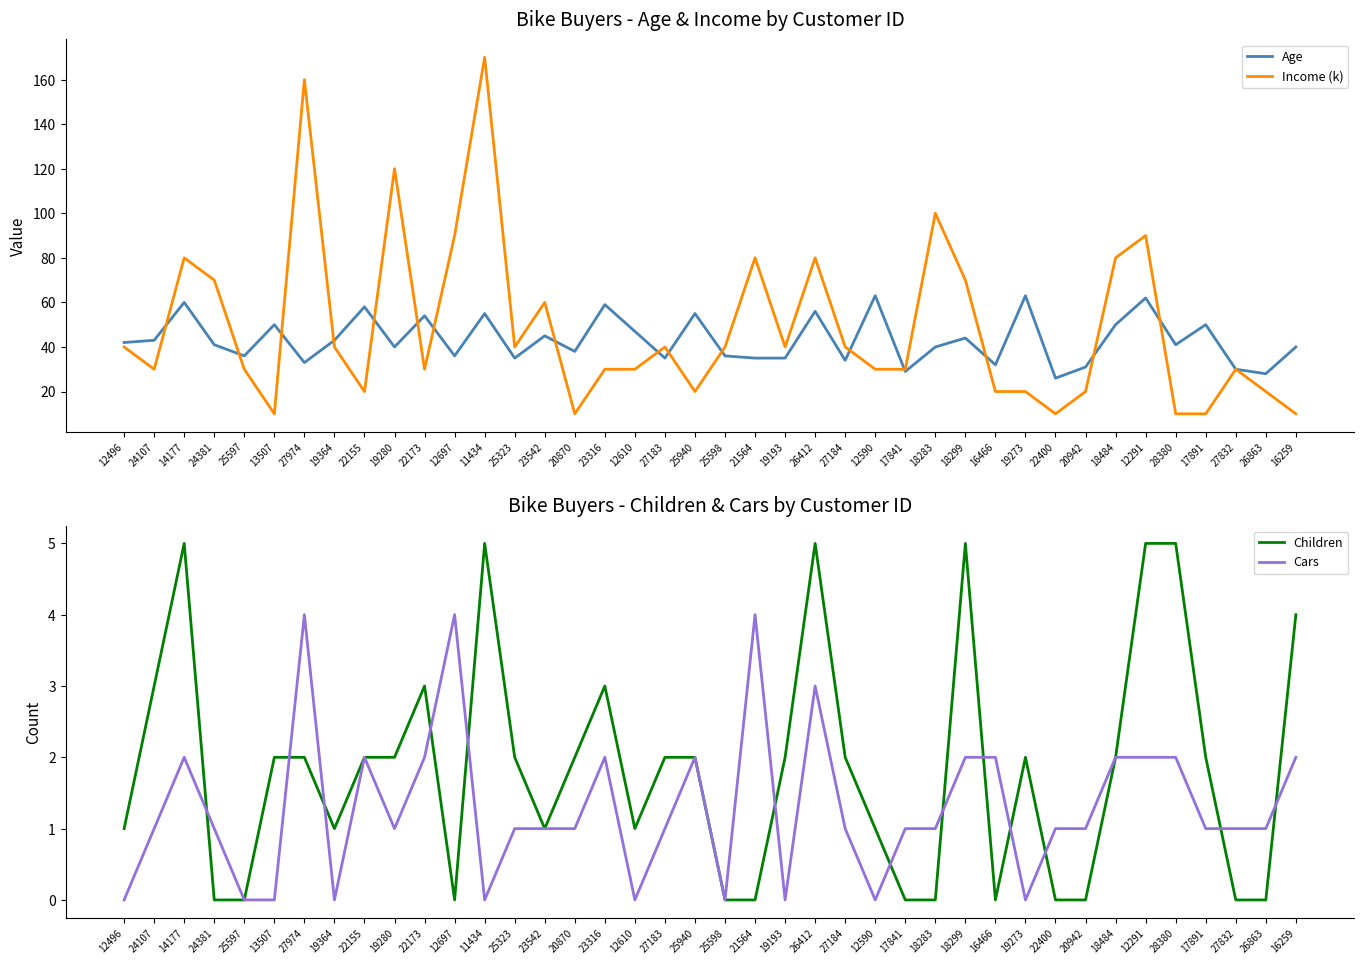

What is the label of the 21st point from the left?

25598